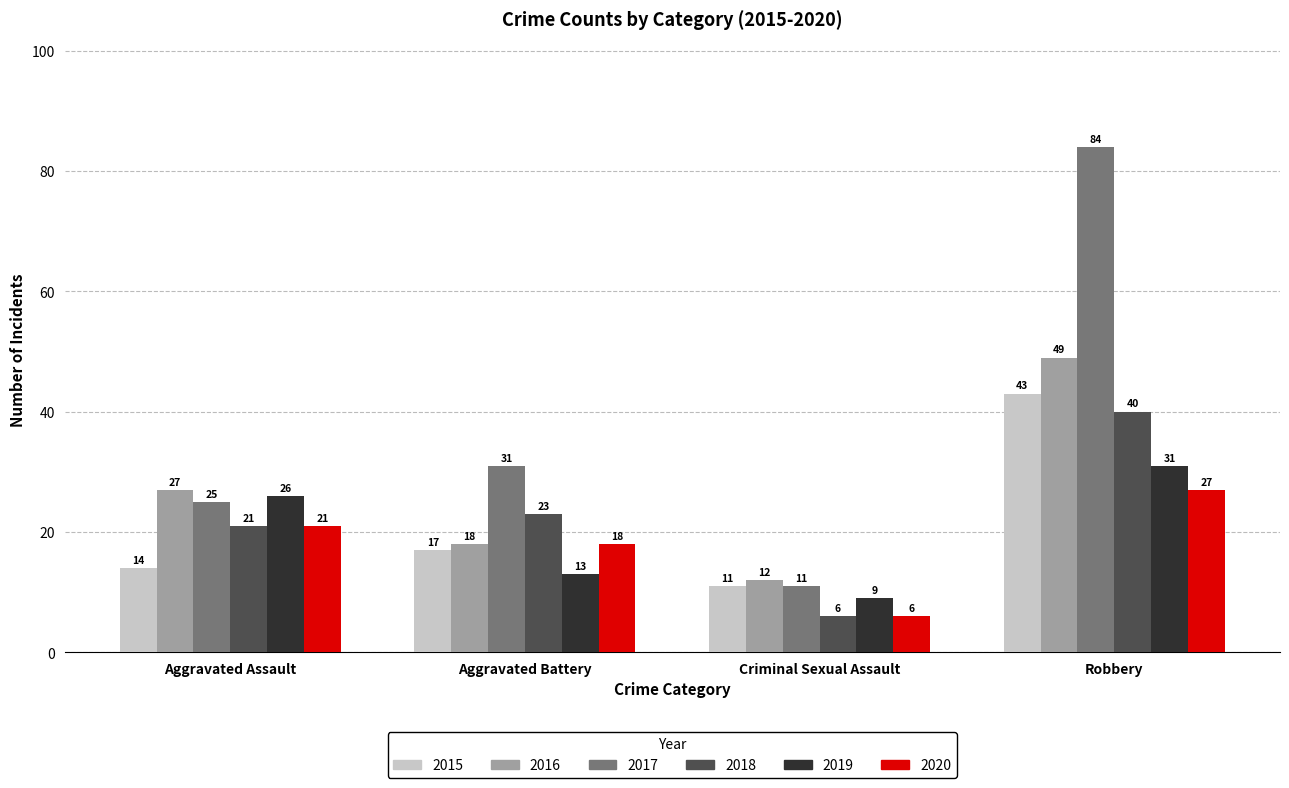

What are all the series names shown in the legend?

2015, 2016, 2017, 2018, 2019, 2020